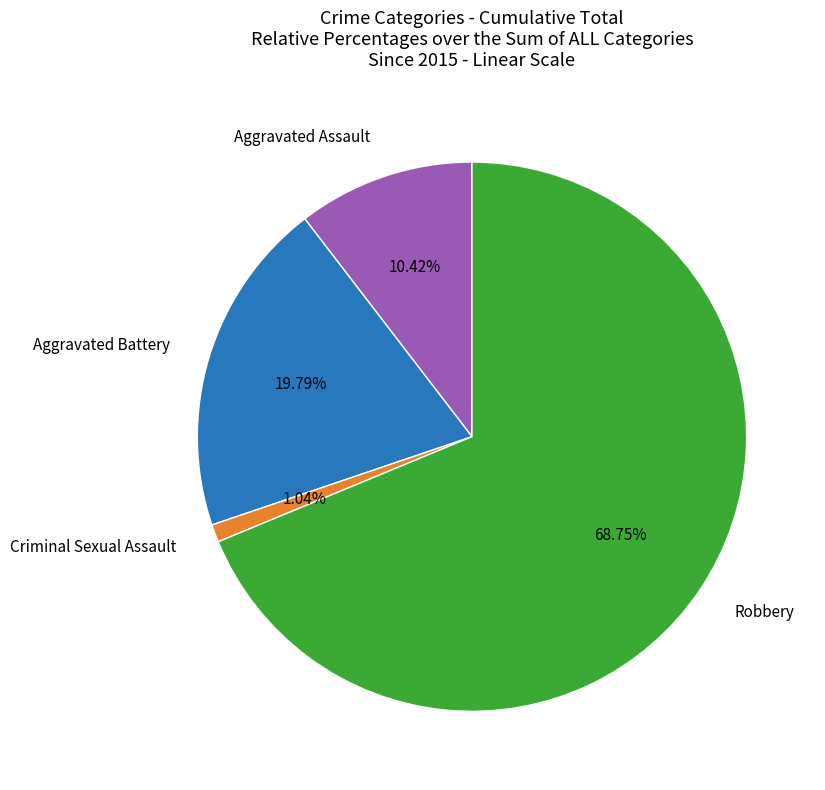

Does any single category account for the majority?

Yes